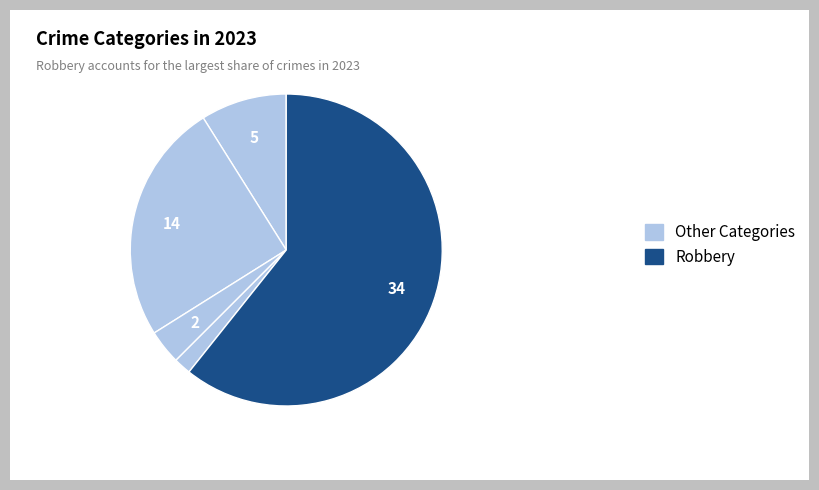

Count the number of slices in the pie.

5